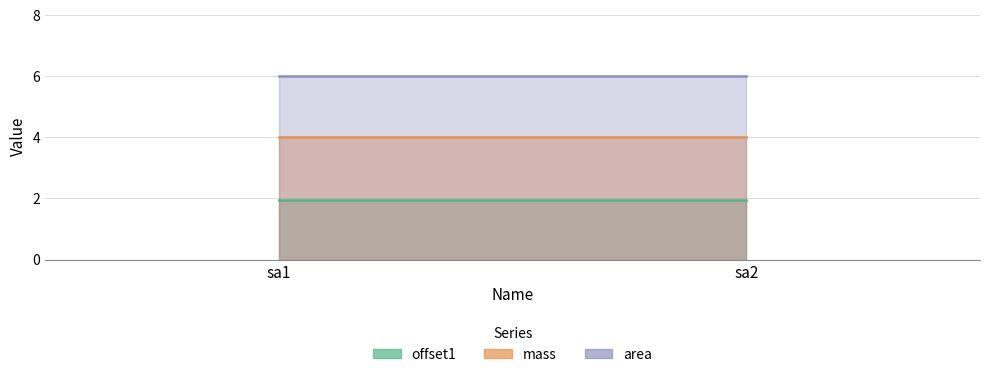

Reading left to right, list all the values displayed in this chart.

offset1: sa1=1.9	sa2=1.9
mass: sa1=4.0	sa2=4.0
area: sa1=6.0	sa2=6.0